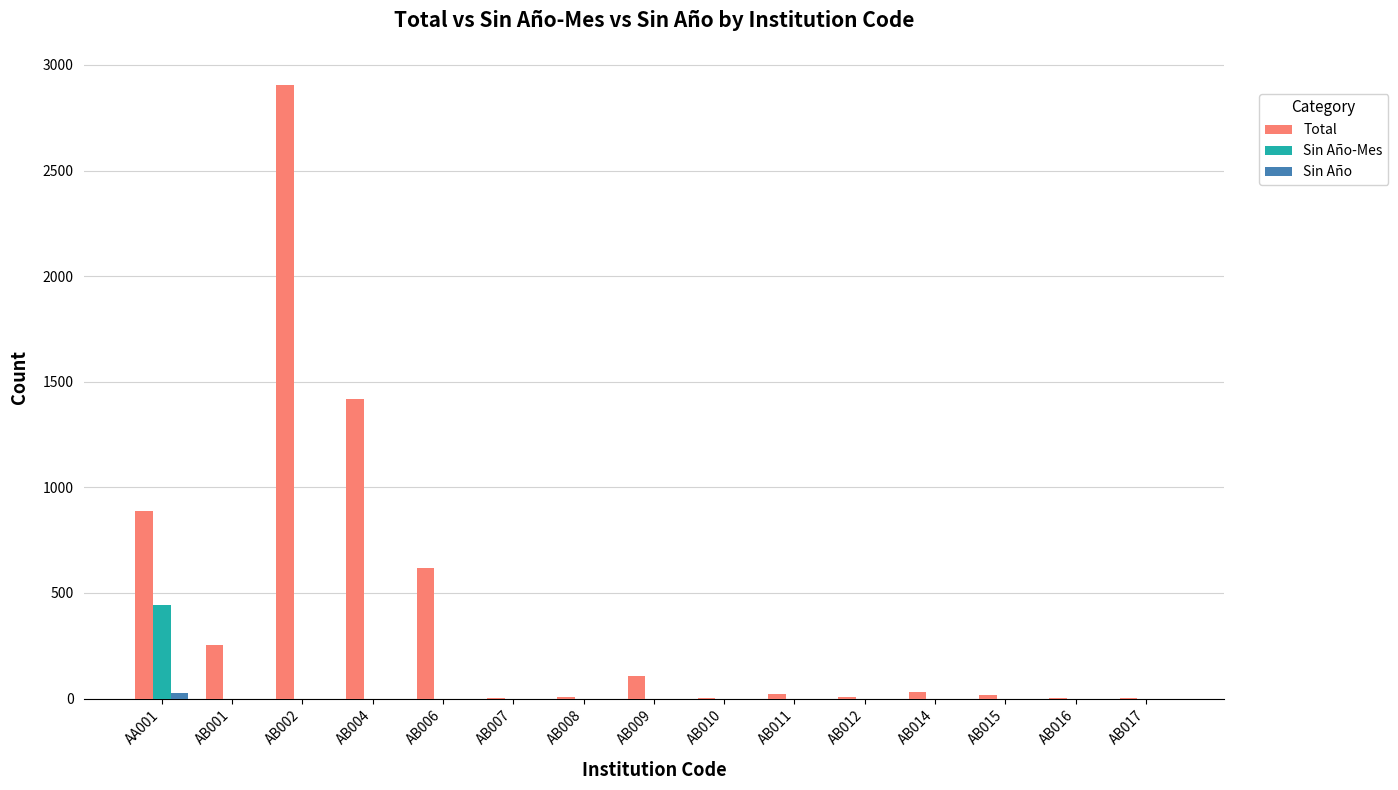

What is the difference between the Total values at AB015 and AB016?

15